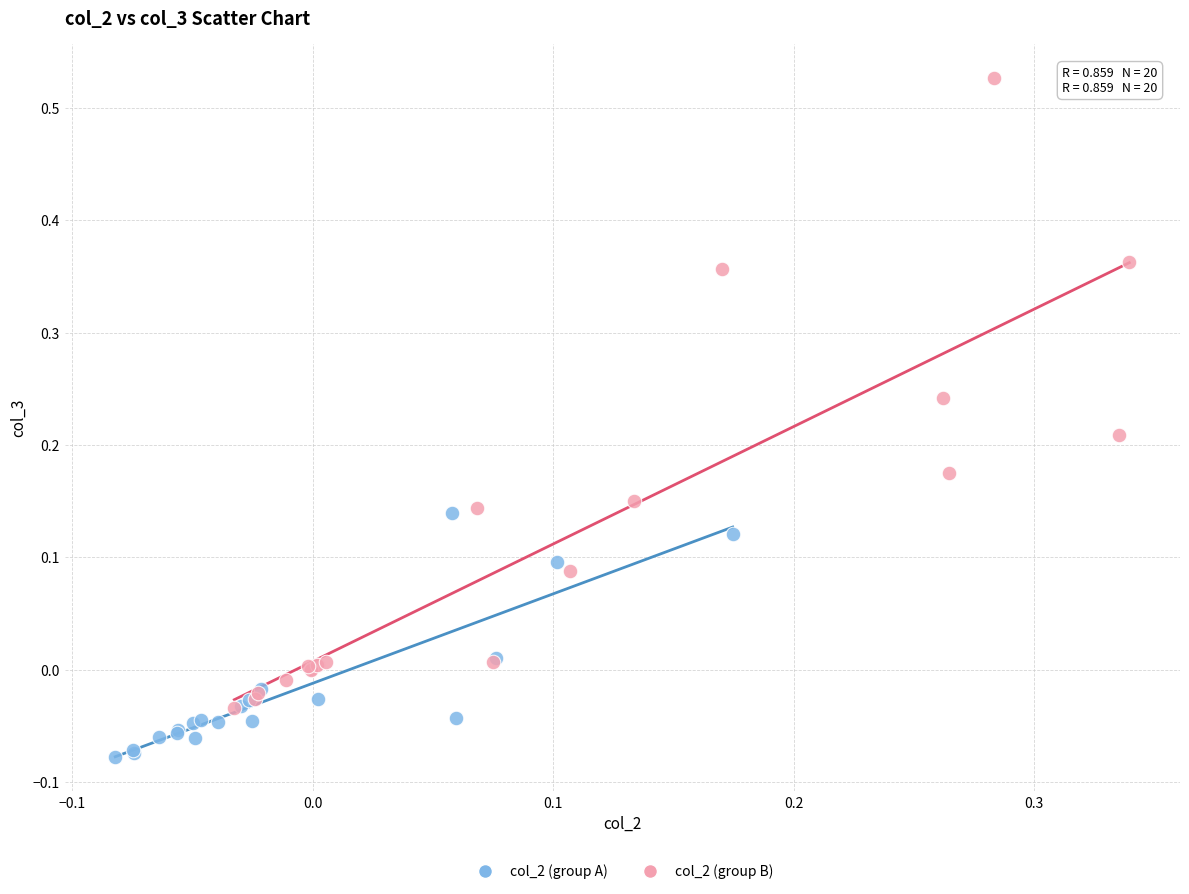

Which series reaches the maximum Y coordinate?

col_2 (group B)